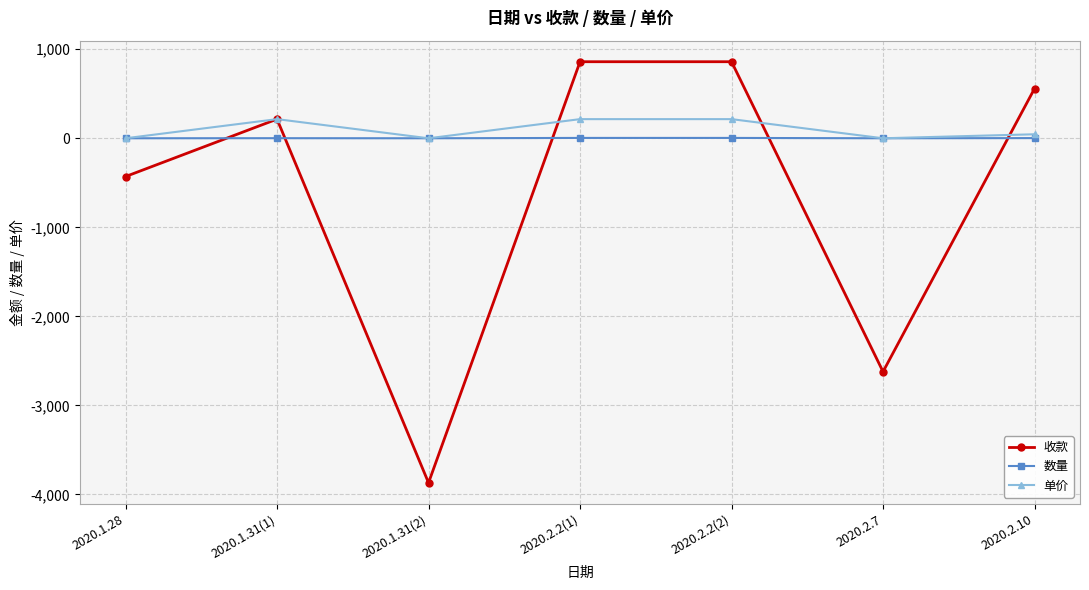

What is the total value across all series at 2020.2.7?

-2622.0